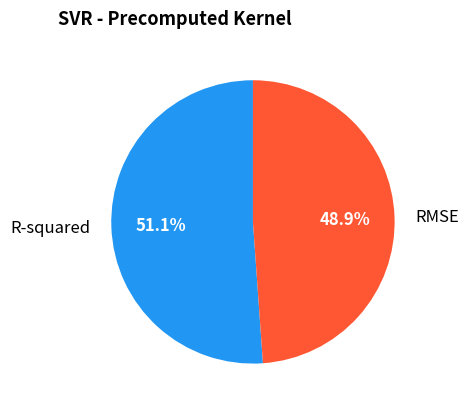

What percentage is the R-squared slice, to the nearest percent?

51%